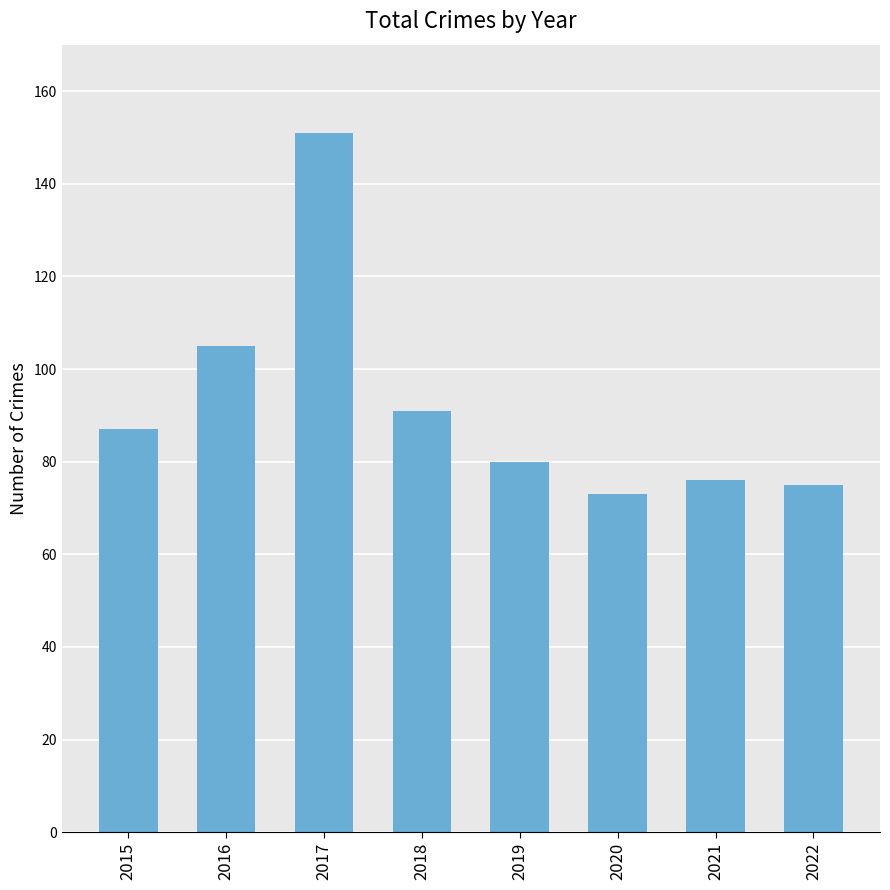

What is the change in value from 2017 to 2021?

-75